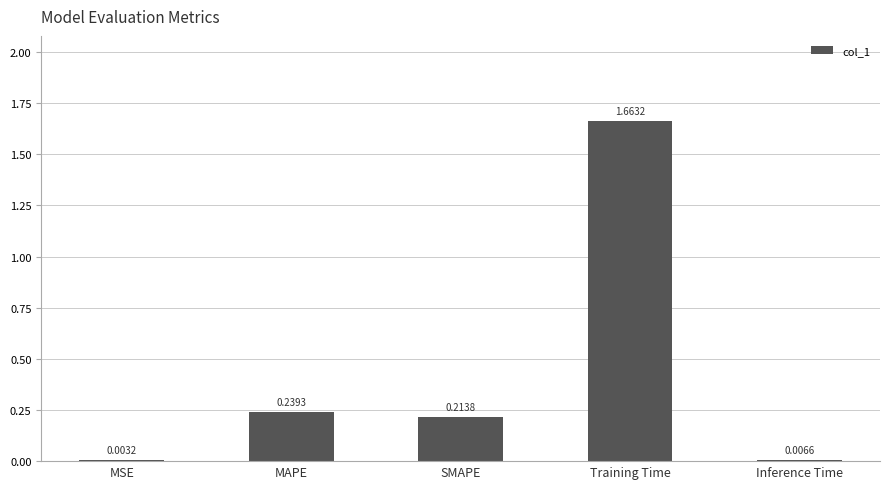

Between Training Time and MAPE, which is larger?

Training Time